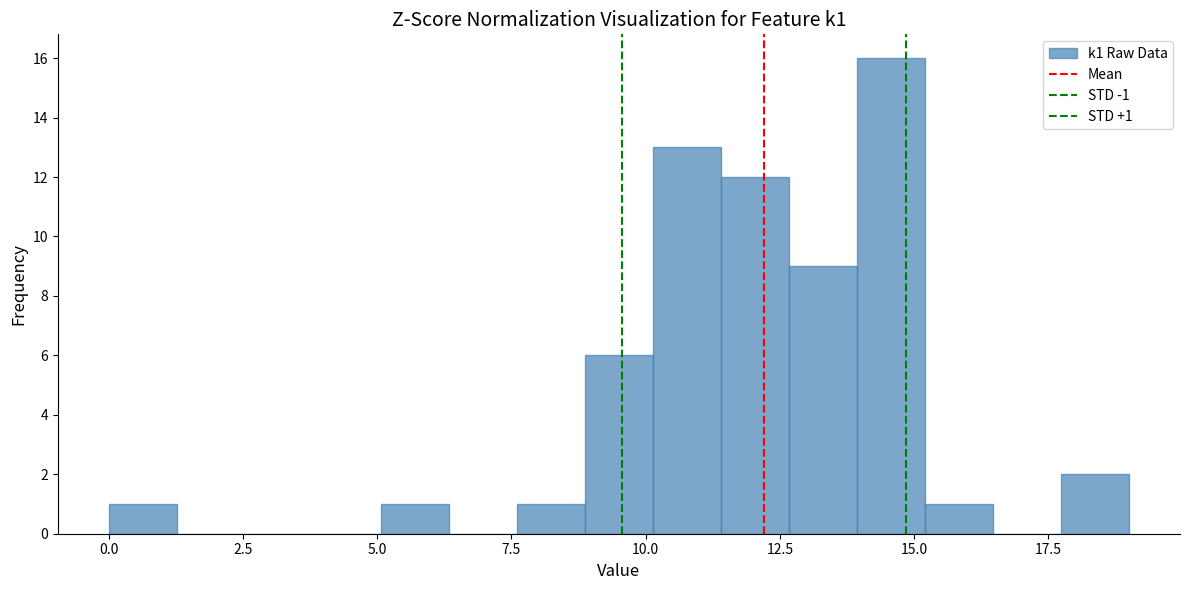

Around what value on the x-axis is the tallest bar? Give the approximate position of its centre, as read against the axis.

14.5